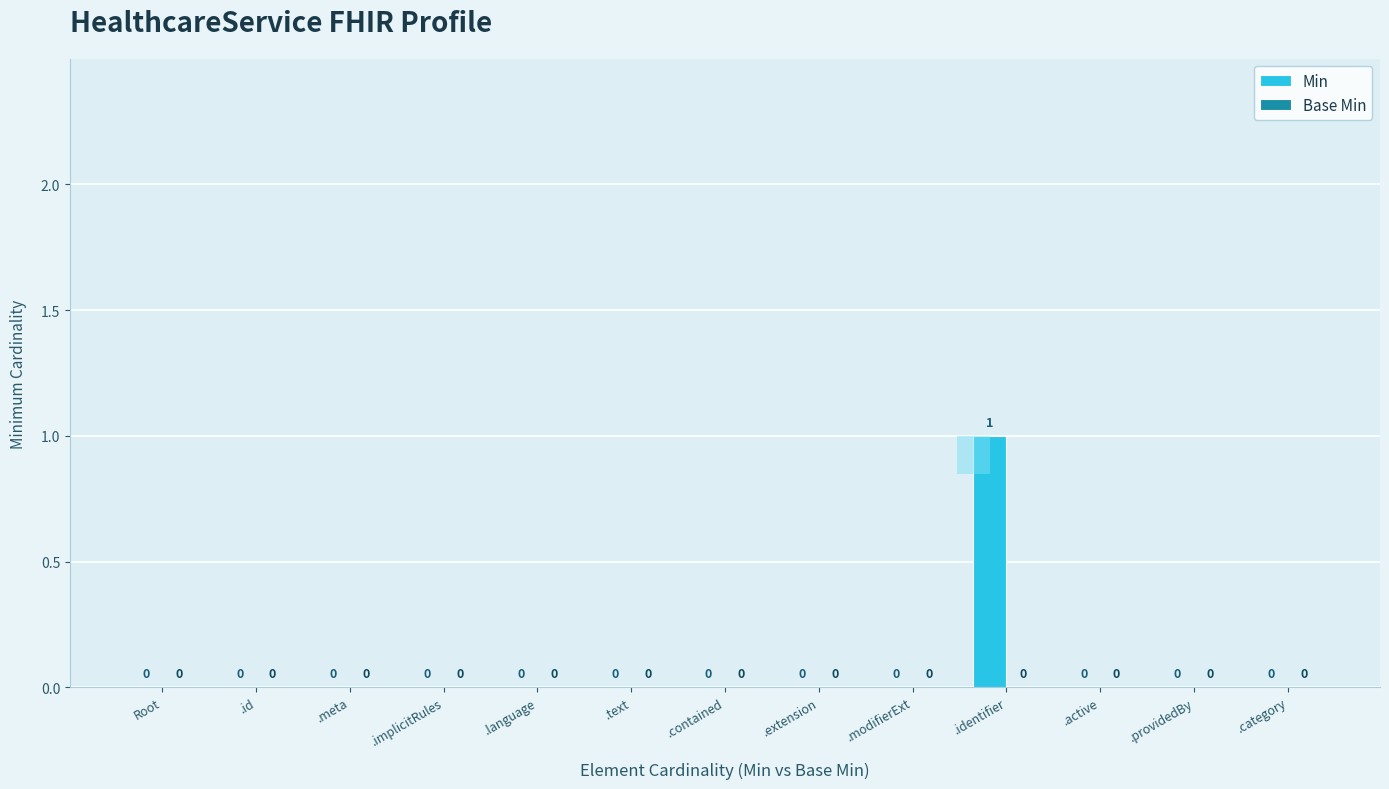

What position from the left is .providedBy?

12